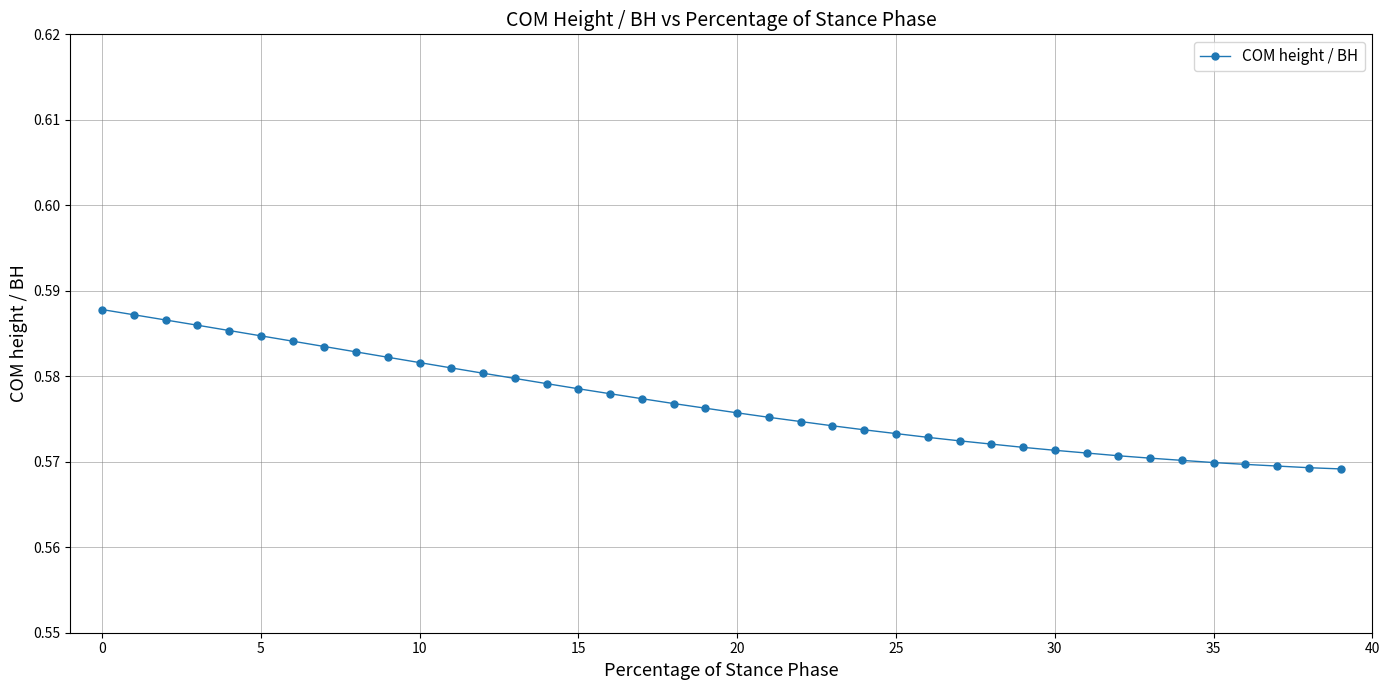

What is the sum of all values?

23.1